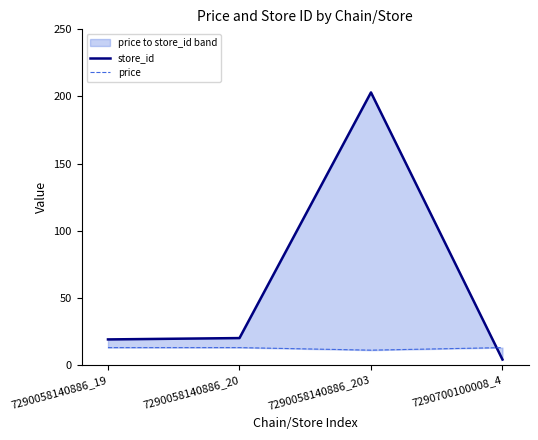

True or false: store_id has more than 2 points higher than both neighbors.

False